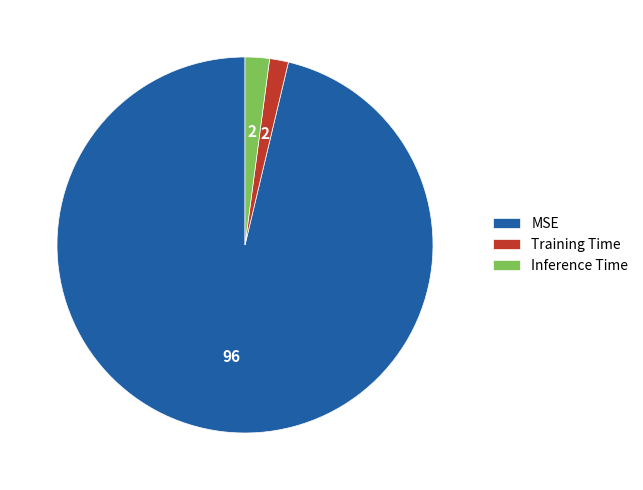

Combined, do Training Time and MSE account for over 50%?

Yes